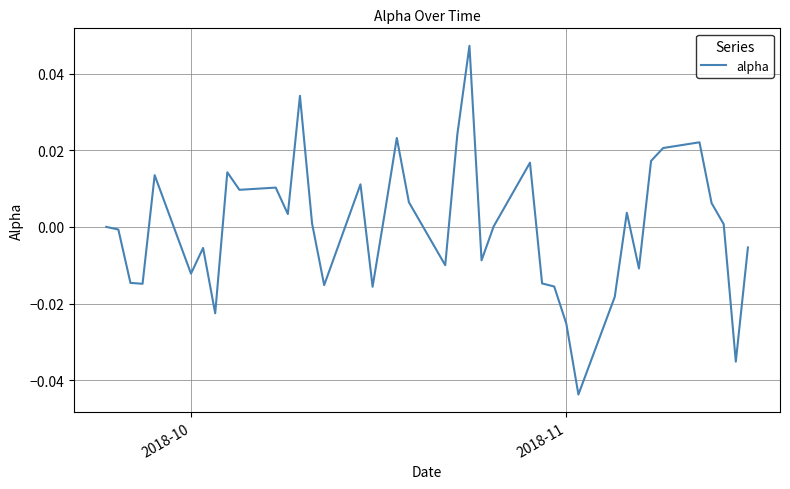

Does the chart display data point markers on the line(s)?

No